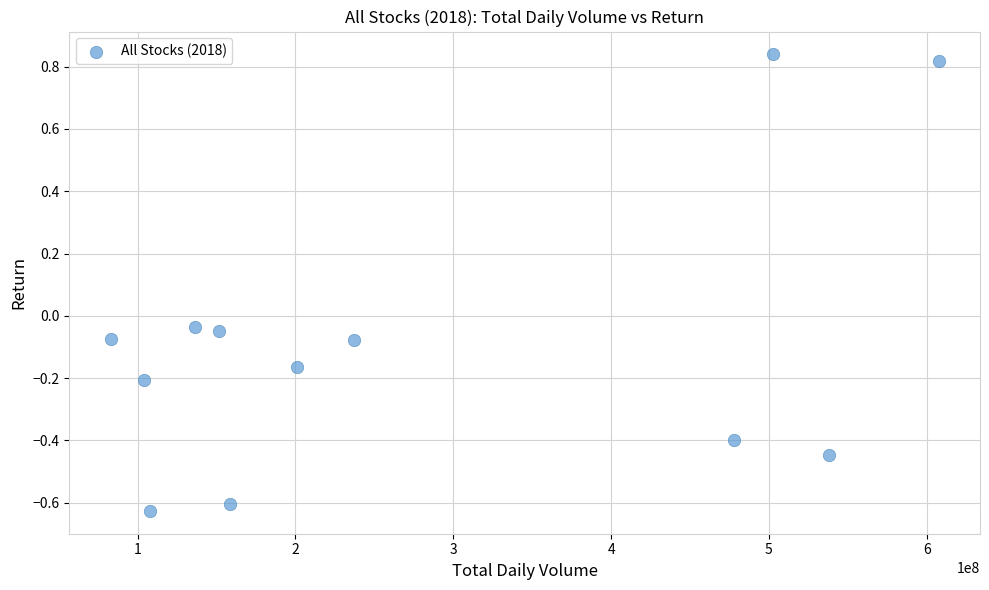

What is the average X value?

275503183.3